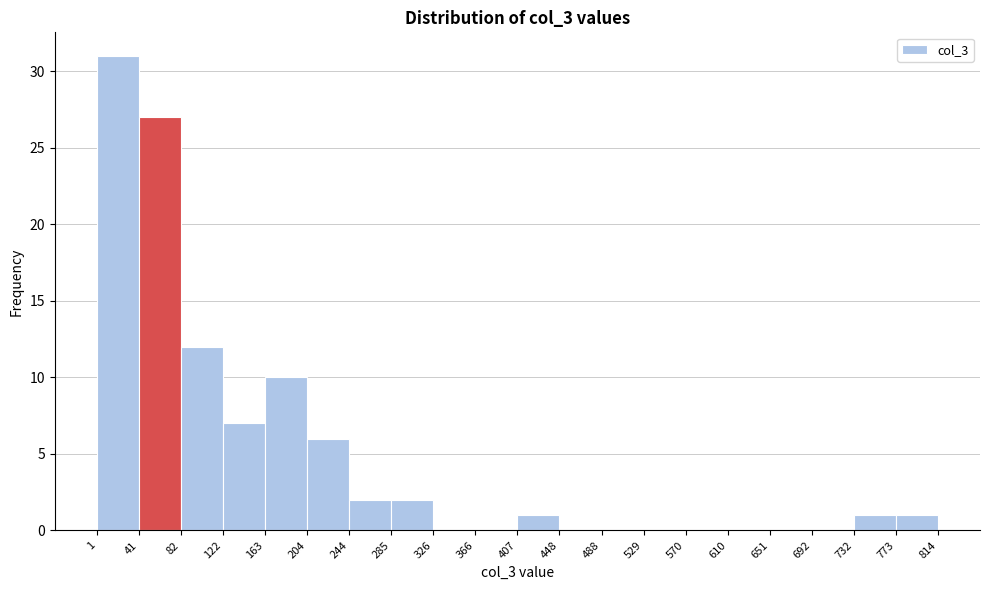

Reading left to right, transcribe this chart: for each bar, give the range it covers on the x-axis and its height. The values are not printed on the chart, so give them approximately, as read against the axis.

1 to 41: 31
41 to 82: 27
82 to 122: 12
122 to 163: 7
163 to 204: 10
204 to 244: 6
244 to 285: 2
285 to 326: 2
326 to 366: 0
366 to 407: 0
407 to 448: 1
448 to 488: 0
488 to 529: 0
529 to 570: 0
570 to 610: 0
610 to 651: 0
651 to 692: 0
692 to 732: 0
732 to 773: 1
773 to 814: 1